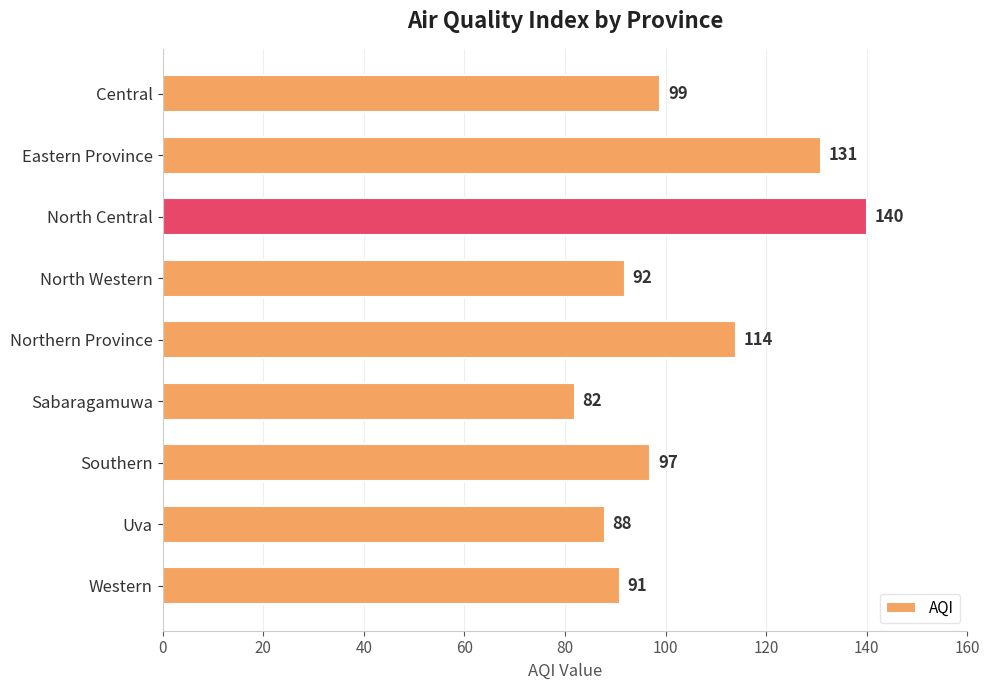

Rank the categories by value from highest to lowest.

North Central, Eastern Province, Northern Province, Central, Southern, North Western, Western, Uva, Sabaragamuwa